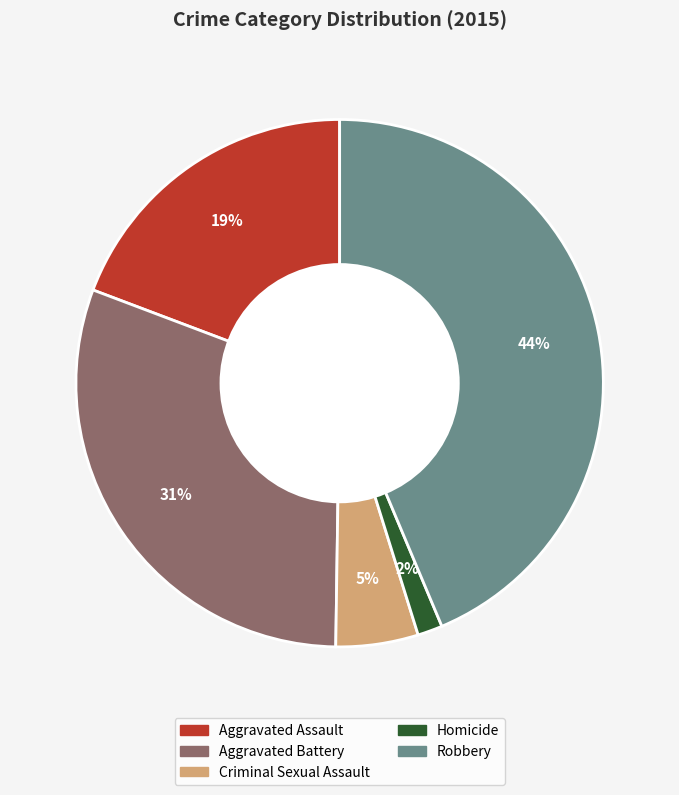

Is the sum of Homicide and Aggravated Battery greater than half?

No